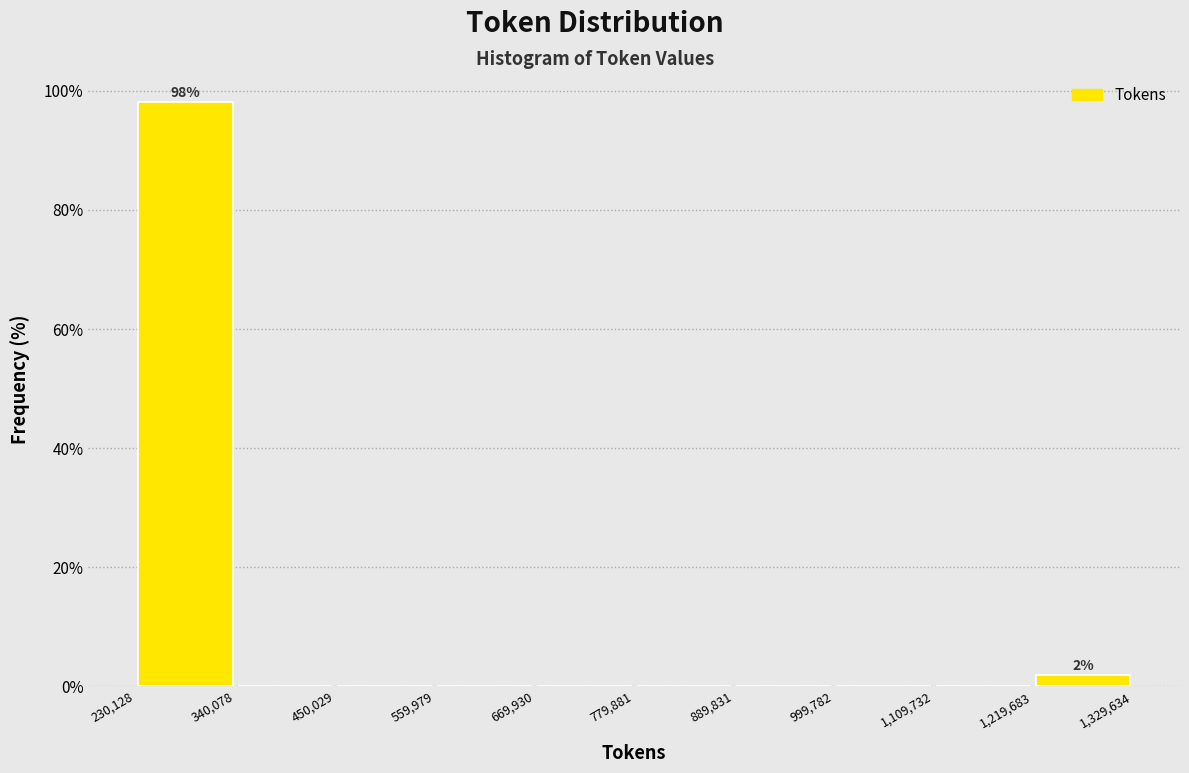

Which range on the x-axis has the tallest bar?

230,128 to 340,078